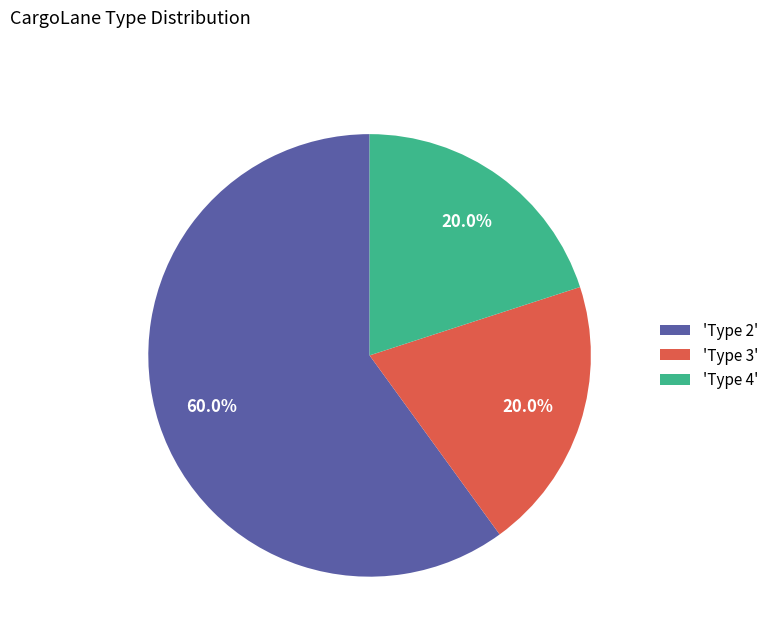

Approximately how many times larger is the value at 'Type 3' compared to 'Type 2'?

0.3